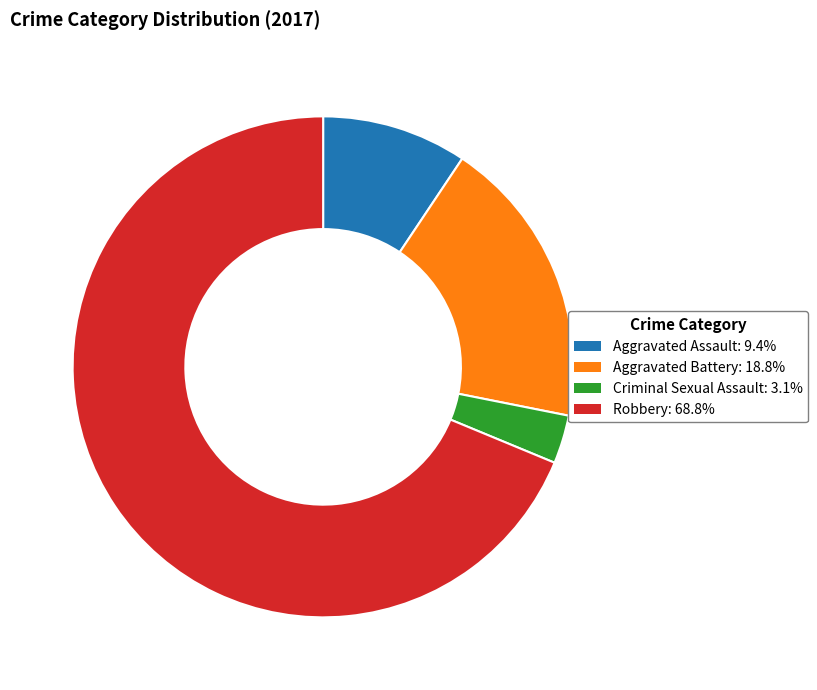

Which has a higher value, Aggravated Battery or Criminal Sexual Assault?

Aggravated Battery